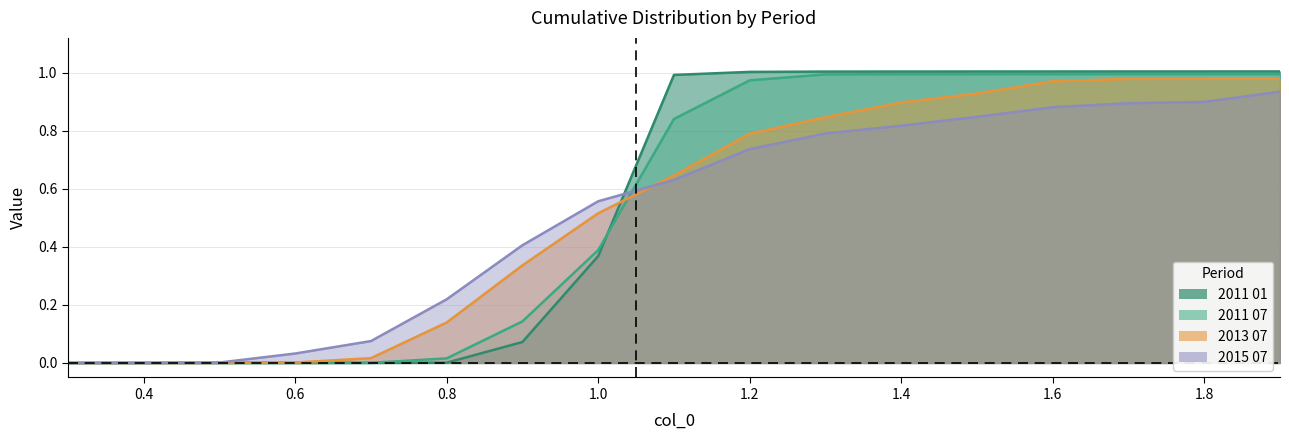

What is the value of the 2013 07 point at the 16th from the left?

1.0